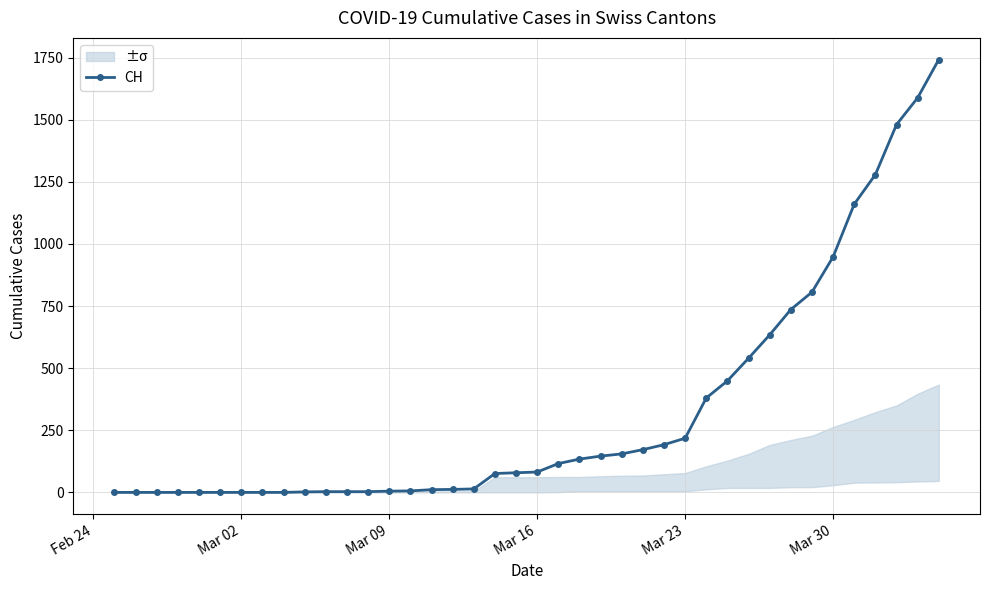

The value at 26 is 255. True or false?

False